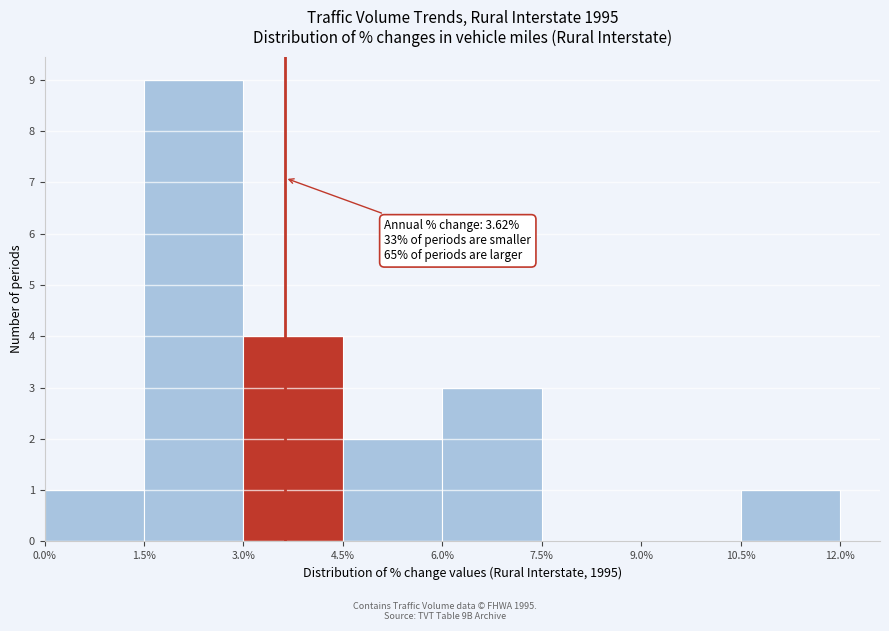

Over which range of the x-axis is the bar tallest?

1.5% to 3.0%